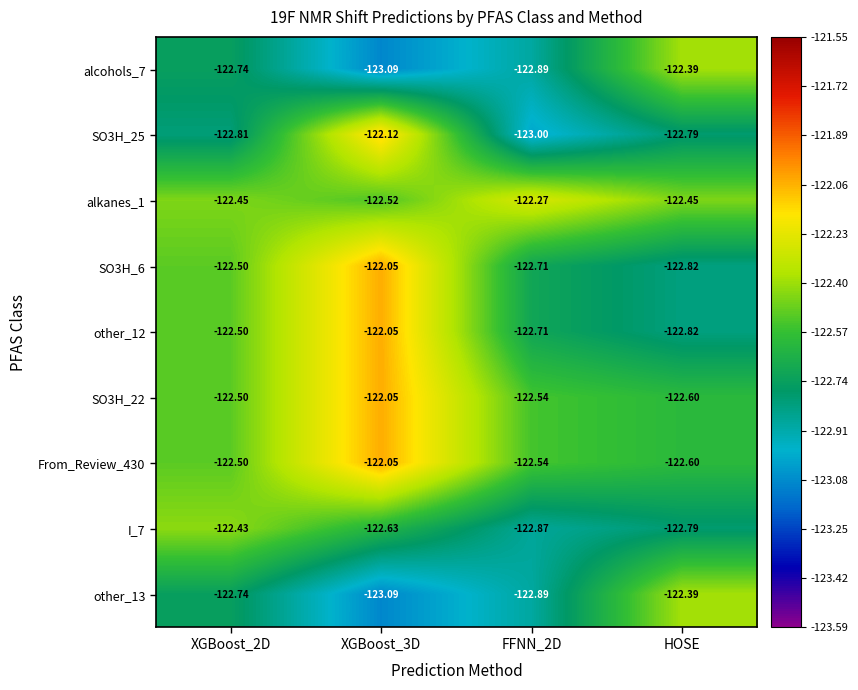

At which category is the sum across all series the highest?

XGBoost_3D